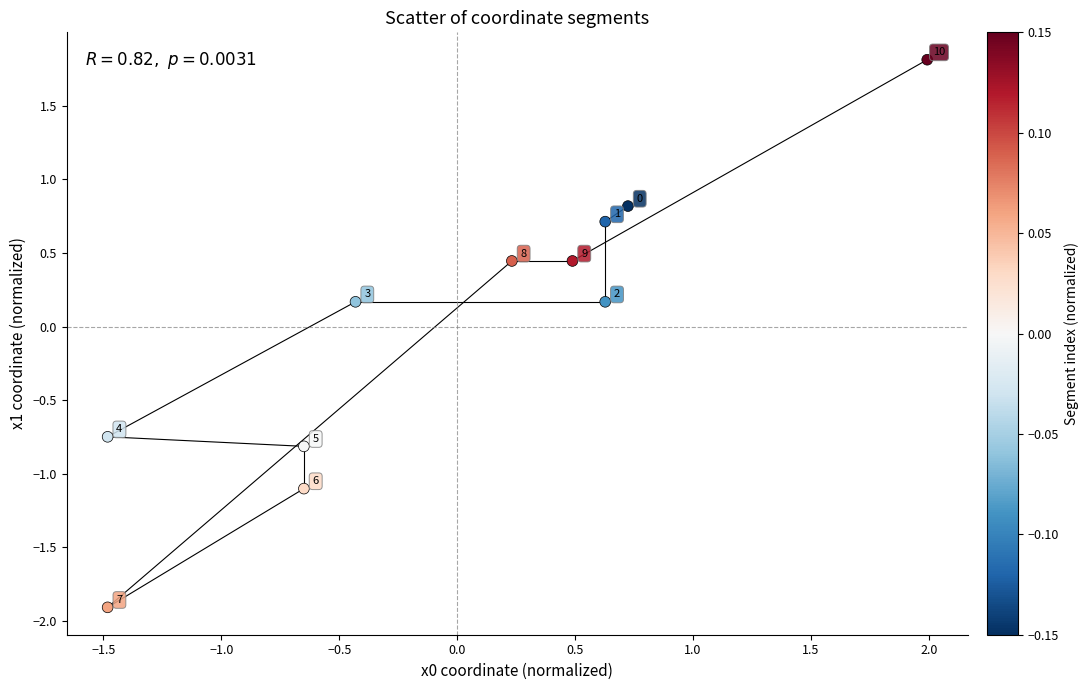

What is the range of Y values (max minus min)?

3.7